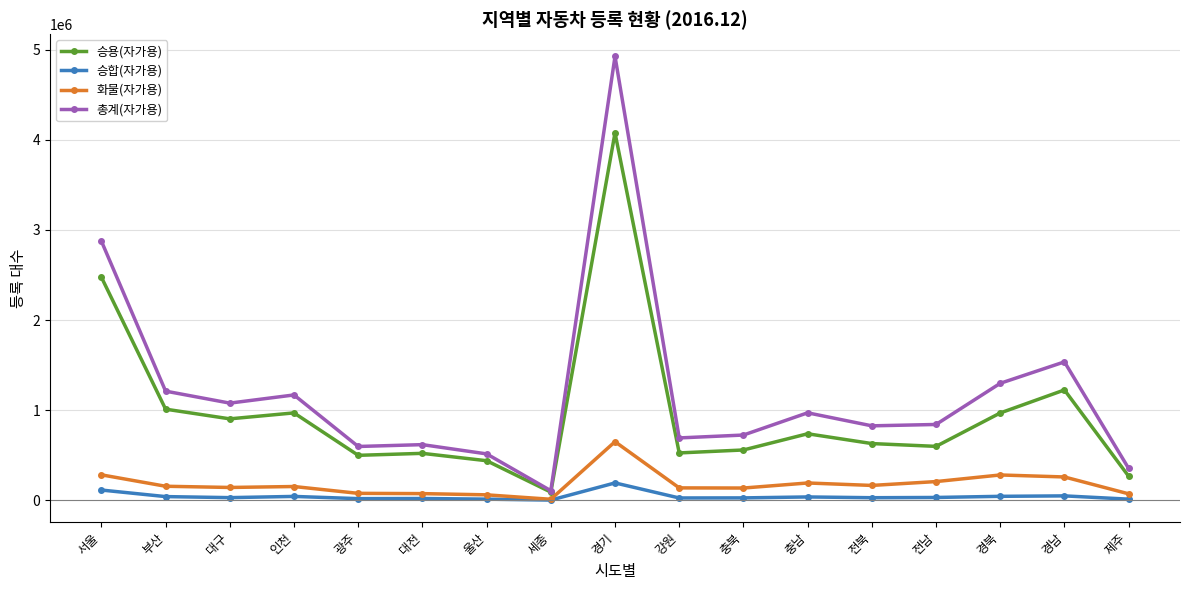

True or false: 승합(자가용) has a value of 3414 at 세종.

True